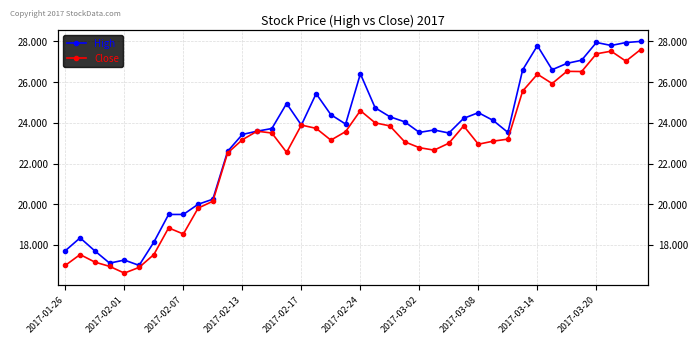

What is the difference between the maximum and second lowest values in the Close series?

10.7